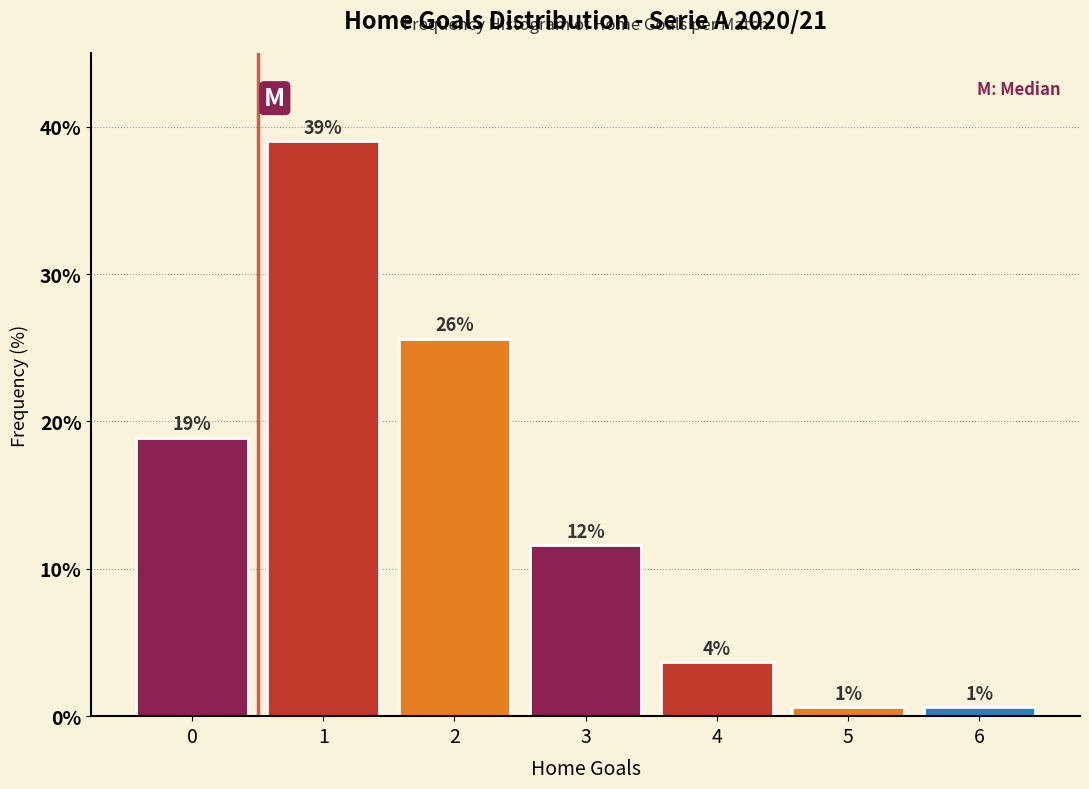

Are the bars horizontal?

No